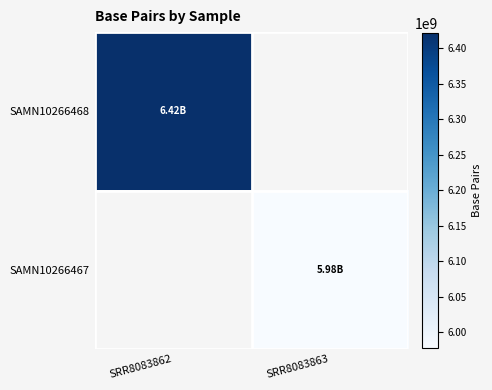

True or false: SAMN10266468 has a value of 6421526700.0 at SRR8083862.

True